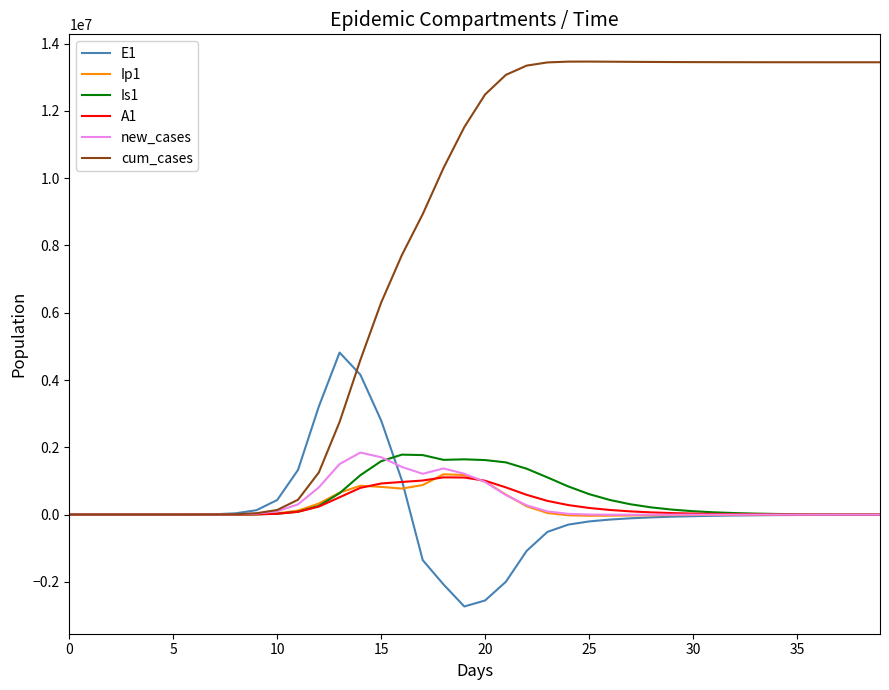

Which series has the widest spread of values?

cum_cases